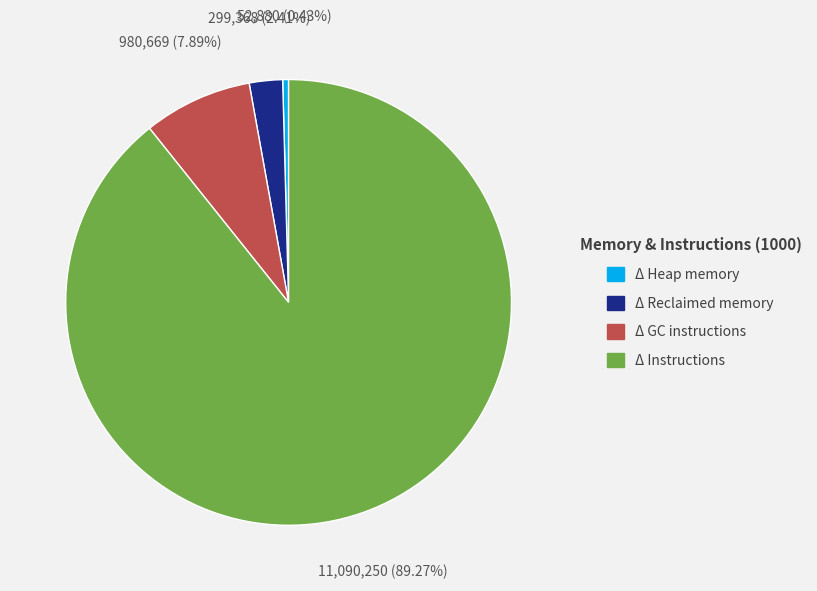

To the nearest percent, what is the average slice percentage?

25%